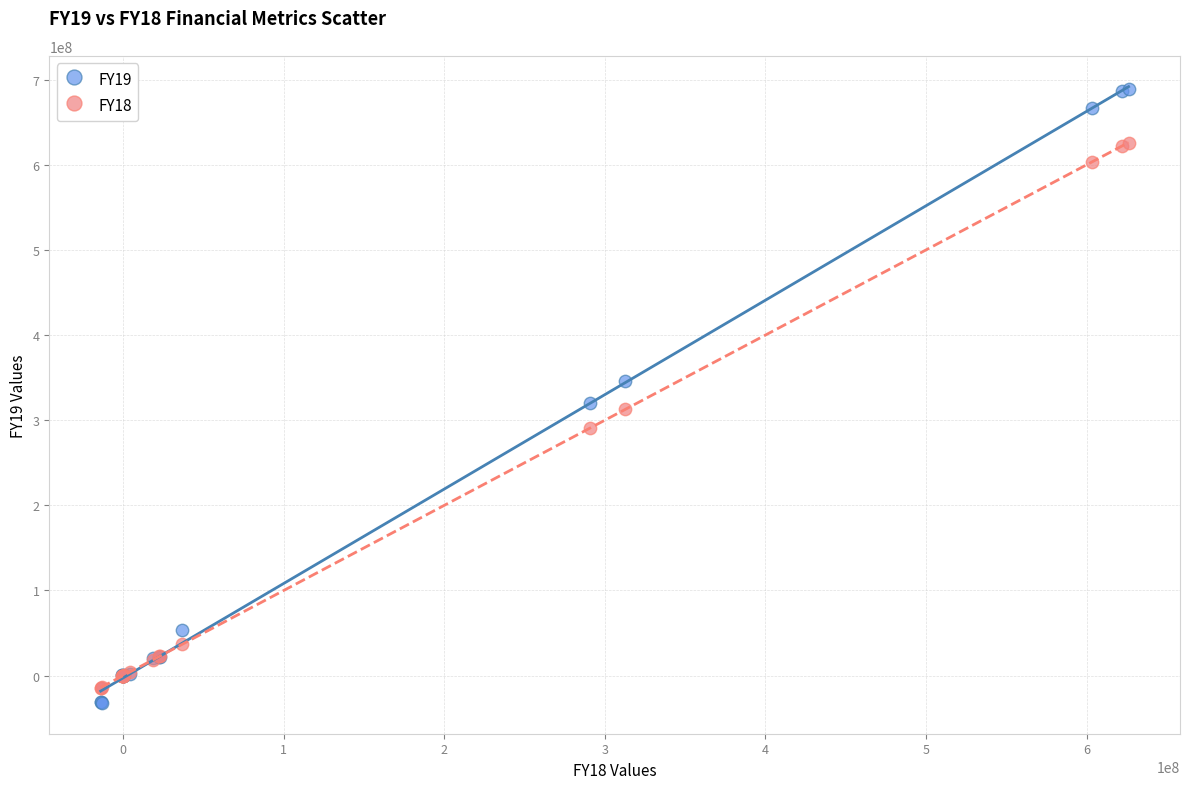

Which series has the widest spread of Y values?

FY19